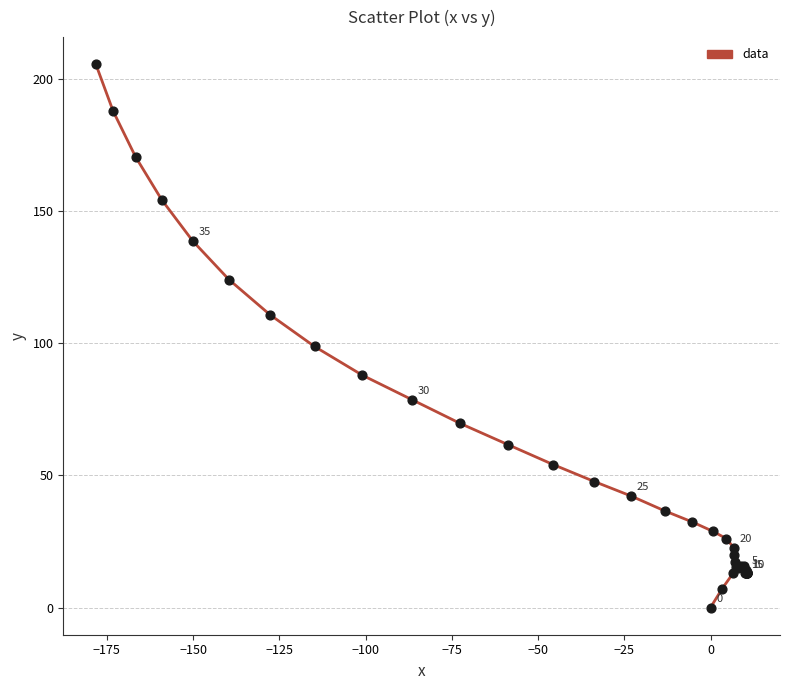

What Y value in the scatter plot is closest to 102?

98.8